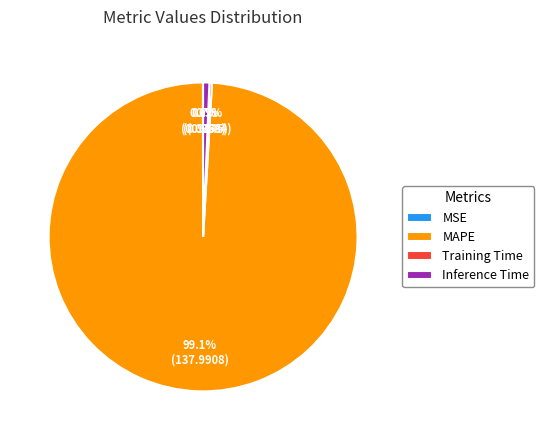

Which category has the biggest portion of the pie?

MAPE